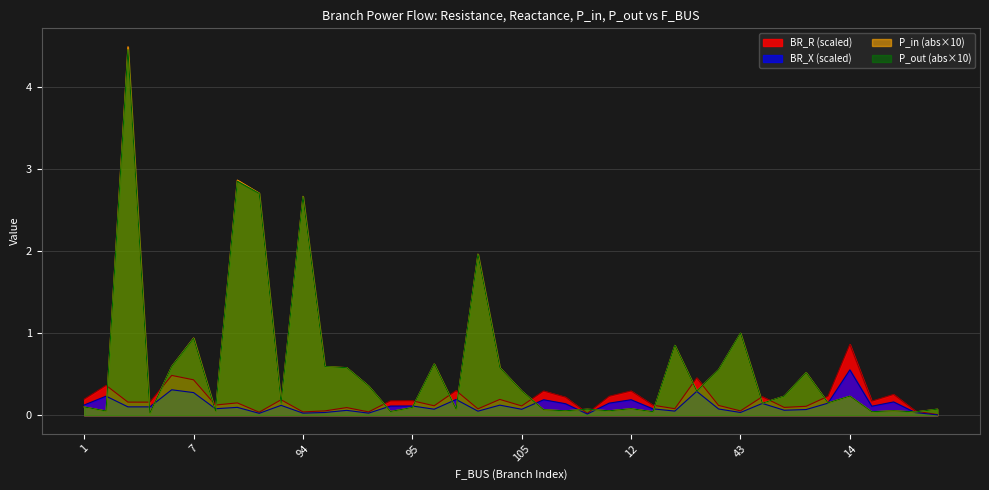

True or false: BR_R and BR_X intersect in this chart.

False